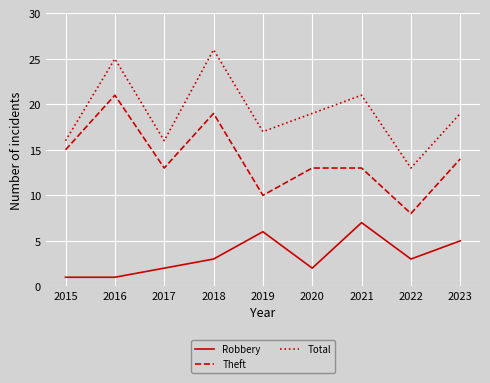

The value of Robbery at 2020 is 2. True or false?

True